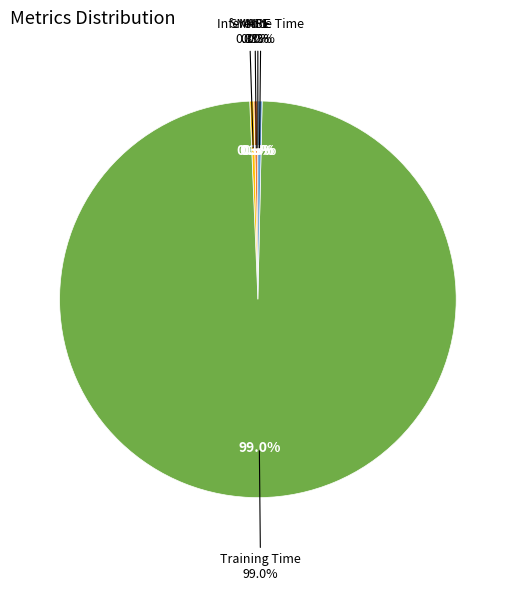

Count the number of slices in the pie.

5